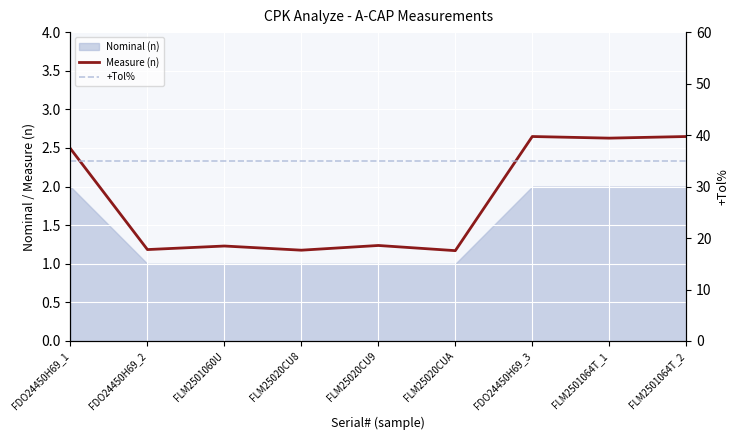

At which label does +Tol% reach its peak?

FDO24450H69_1